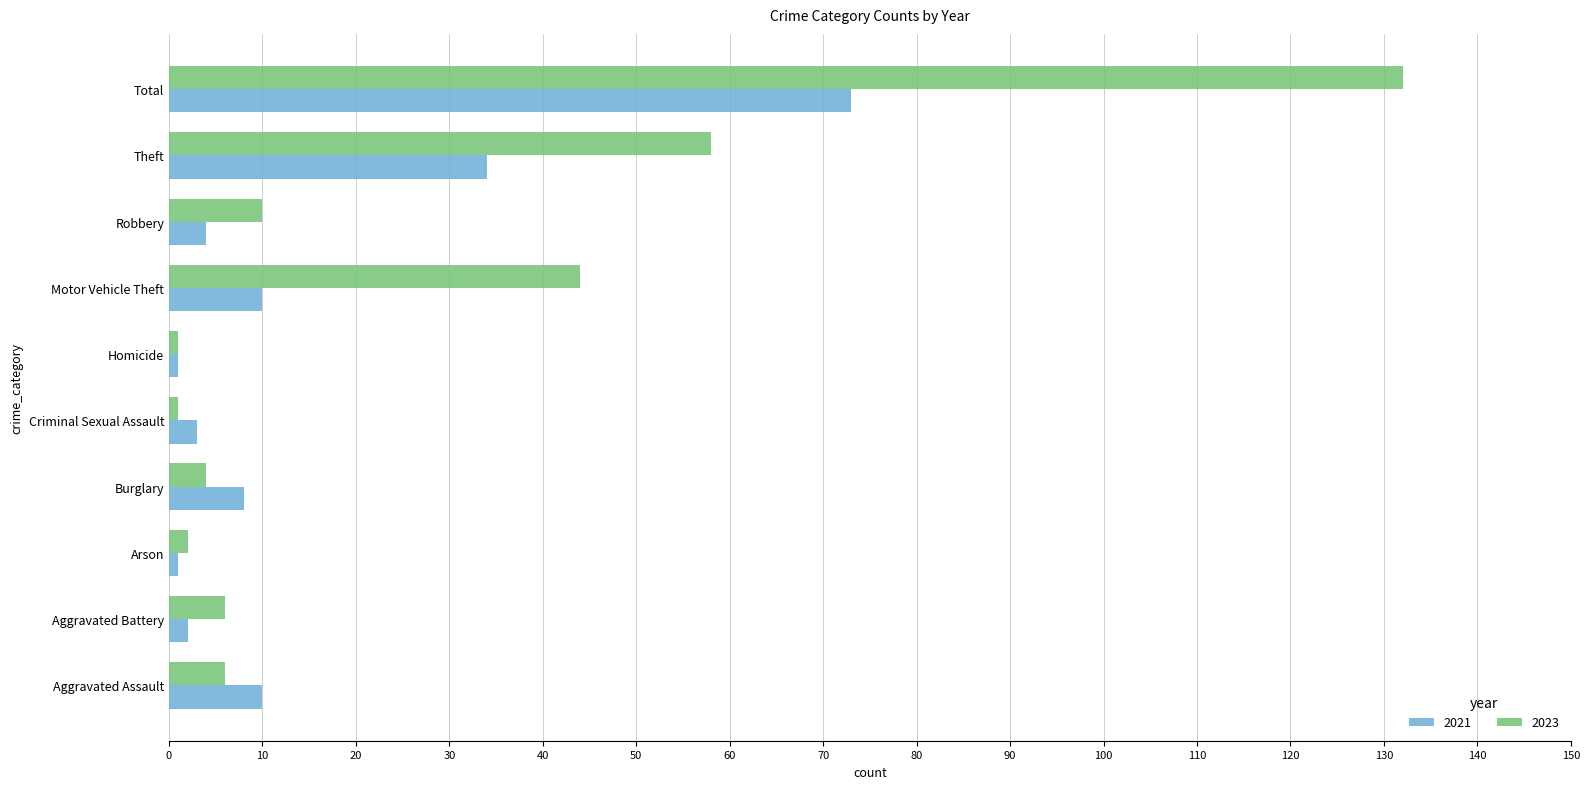

Where is 2023 nearest to the value 66?

Theft